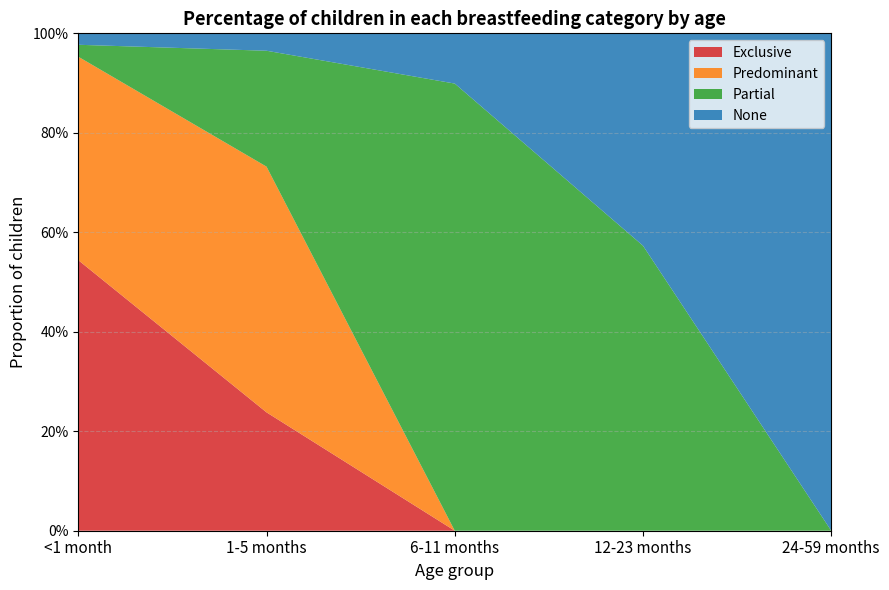

Reading right to left, transcribe all the data shown in this chart.

Exclusive: 24-59 months=0.0	12-23 months=0.0	6-11 months=0.0	1-5 months=0.2	<1 month=0.5
Predominant: 24-59 months=0.0	12-23 months=0.0	6-11 months=0.0	1-5 months=0.5	<1 month=0.4
Partial: 24-59 months=0.0	12-23 months=0.6	6-11 months=0.9	1-5 months=0.2	<1 month=0.0
None: 24-59 months=1.0	12-23 months=0.4	6-11 months=0.1	1-5 months=0.0	<1 month=0.0